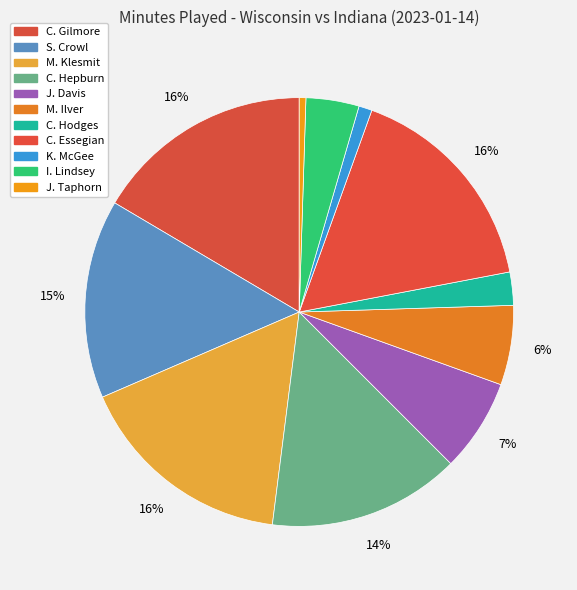

Count the number of slices in the pie.

11